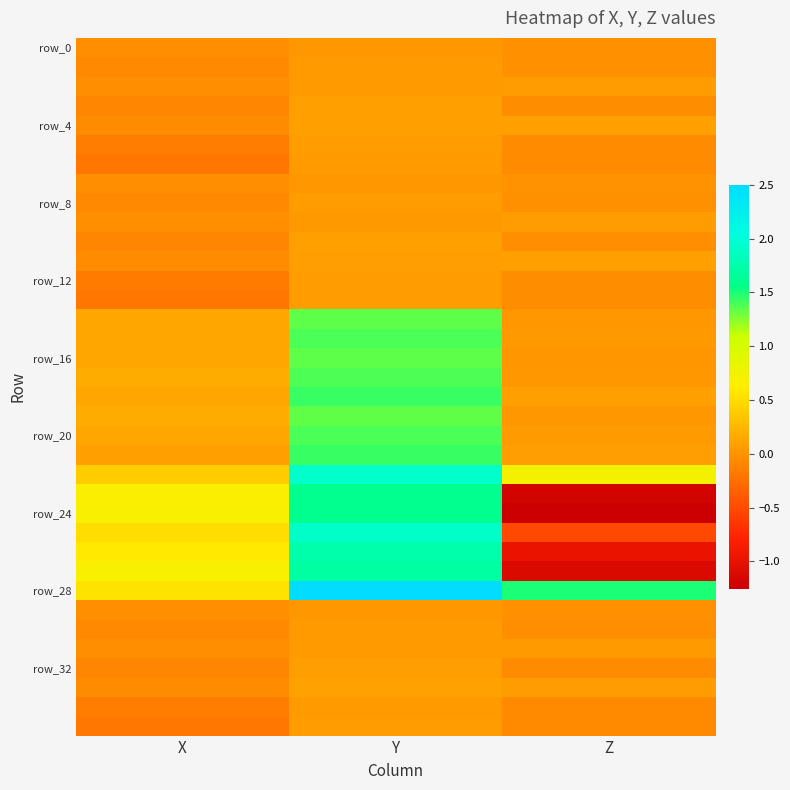

What is the maximum value shown in the chart?

2.5